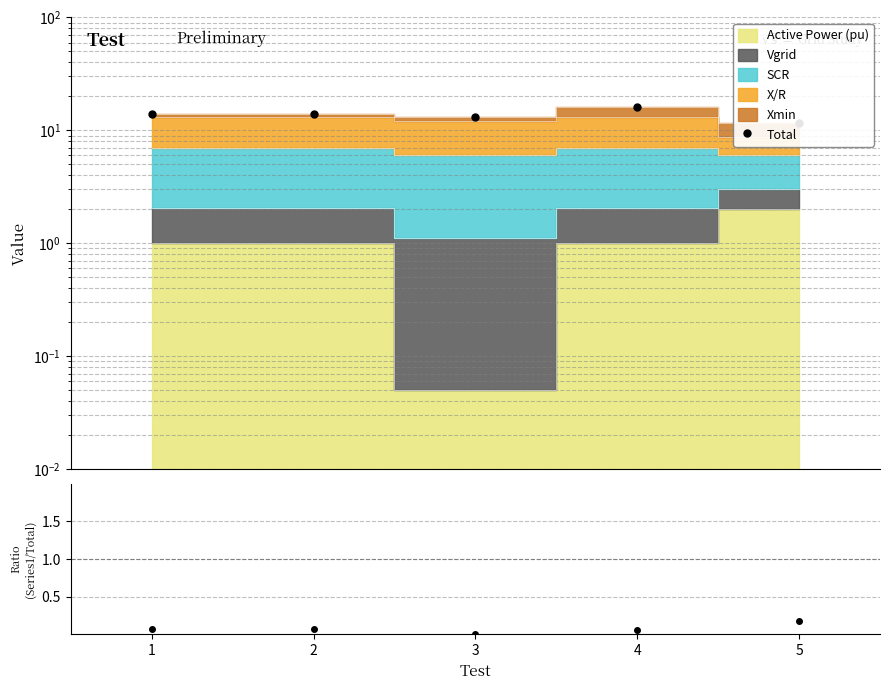

The chart shows a value of 28.8 at 4. True or false?

False